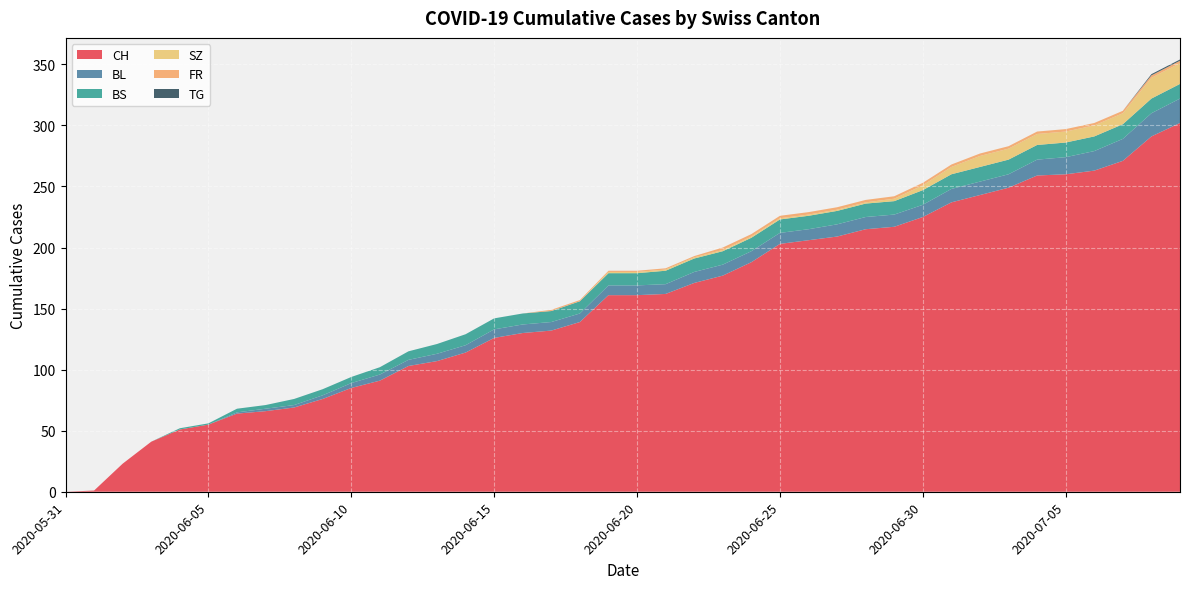

Reading right to left, what are all the values shown in this chart?

CH: 302	291	271	263	260	259	249	243	237	225	217	215	209	206	203	188	177	171	162	161	161	139	132	130	126	114	107	103	91	85	76	69	66	64	55	51	41	23	1	0
BL: 20	19	18	16	14	13	11	11	11	10	10	10	10	9	9	9	9	9	8	8	8	7	7	7	7	6	6	5	5	4	3	2	2	1	0	0	0	0	0	0
BS: 12	12	12	12	12	12	12	12	12	12	11	11	11	11	11	11	11	11	11	10	10	10	9	9	9	9	8	7	6	5	5	5	3	3	1	1	0	0	0	0
SZ: 17	17	9	9	9	9	9	9	6	4	2	1	1	1	1	1	1	1	1	1	1	0	0	0	0	0	0	0	0	0	0	0	0	0	0	0	0	0	0	0
FR: 2	2	2	2	2	2	2	2	2	2	2	2	2	2	2	2	2	1	1	1	1	1	1	0	0	0	0	0	0	0	0	0	0	0	0	0	0	0	0	0
TG: 1	1	0	0	0	0	0	0	0	0	0	0	0	0	0	0	0	0	0	0	0	0	0	0	0	0	0	0	0	0	0	0	0	0	0	0	0	0	0	0